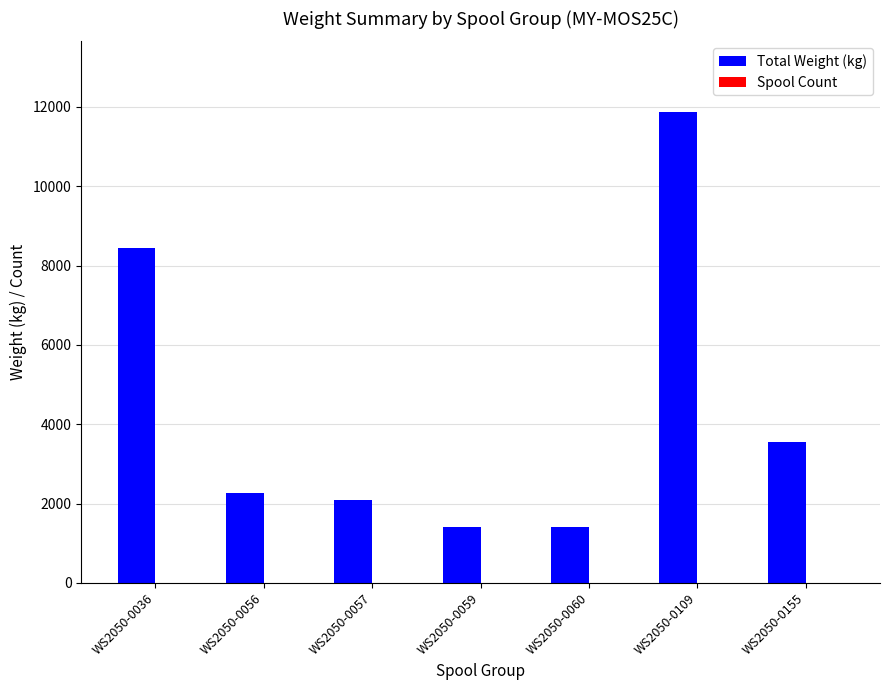

At which category is the sum across all series the highest?

WS2050-0109